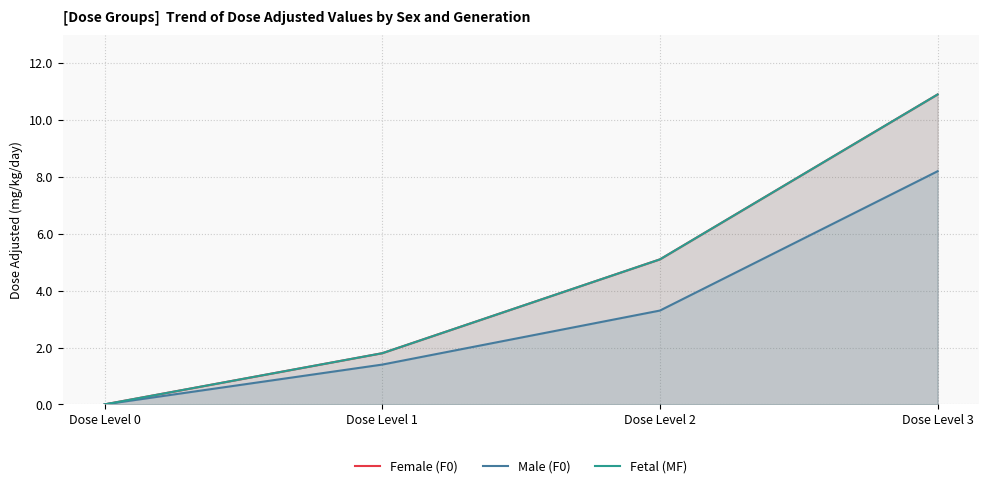

Reading left to right, list all the values displayed in this chart.

Female (F0): Dose Level 0=0.0	Dose Level 1=1.8	Dose Level 2=5.1	Dose Level 3=10.9
Male (F0): Dose Level 0=0.0	Dose Level 1=1.4	Dose Level 2=3.3	Dose Level 3=8.2
Fetal (MF): Dose Level 0=0.0	Dose Level 1=1.8	Dose Level 2=5.1	Dose Level 3=10.9